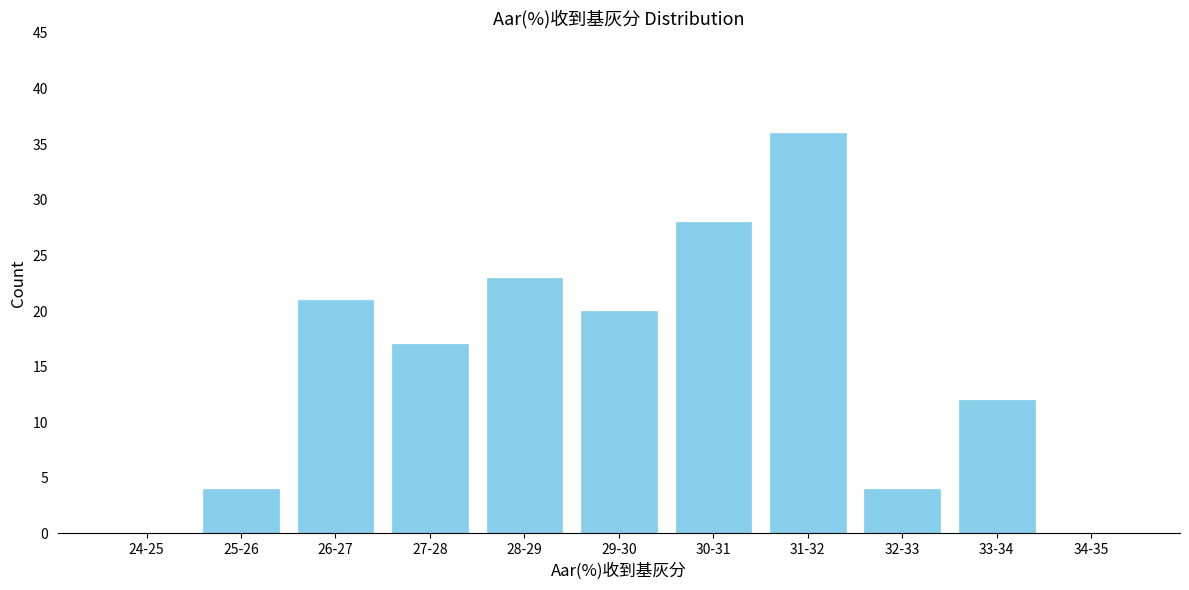

Reading left to right, extract all data points from this chart.

24-25=0	25-26=4	26-27=21	27-28=17	28-29=23	29-30=20	30-31=28	31-32=36	32-33=4	33-34=12	34-35=0